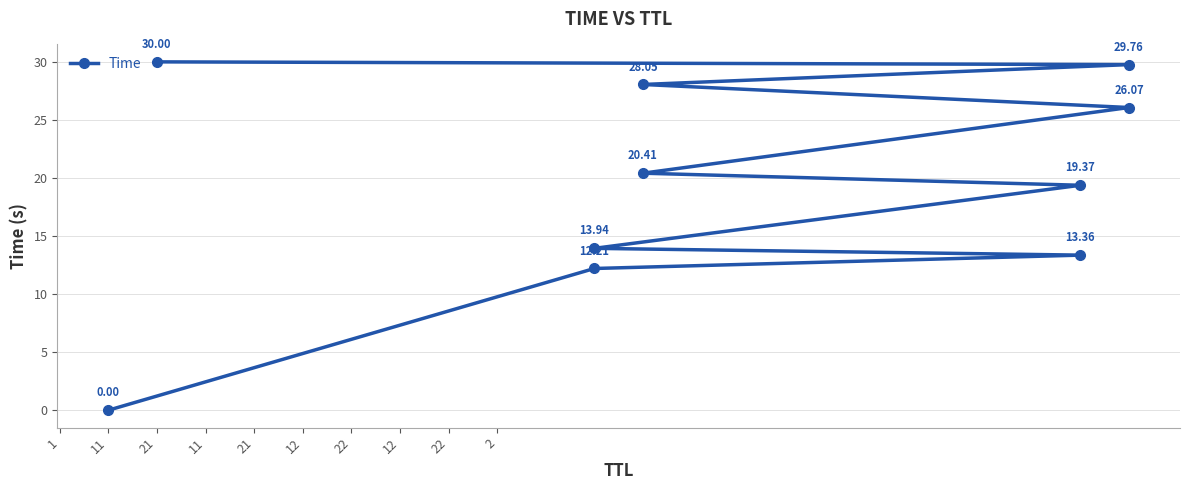

What is the difference between the maximum and second lowest values?

17.8